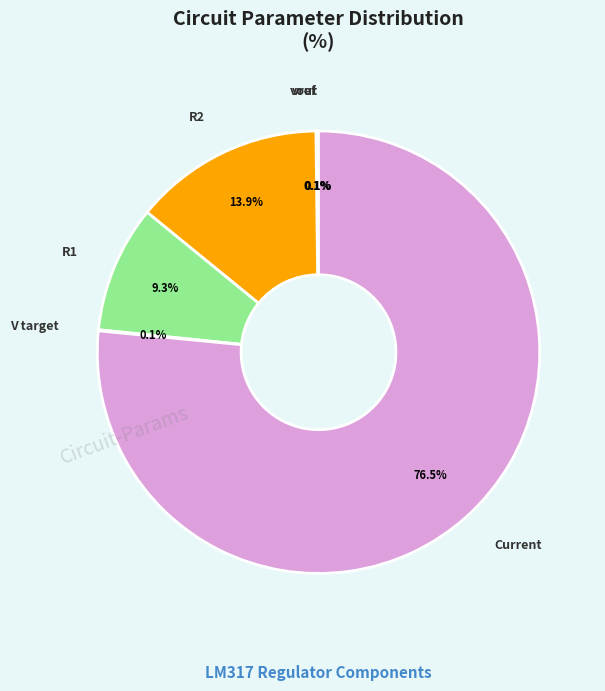

Which category accounts for the majority?

Current